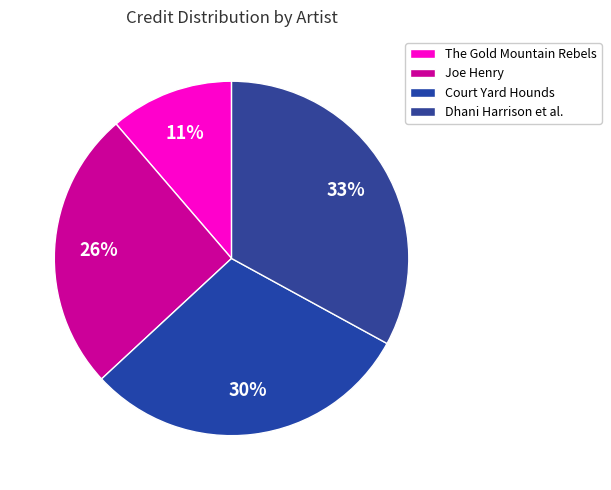

Which slice is the smallest?

The Gold Mountain Rebels